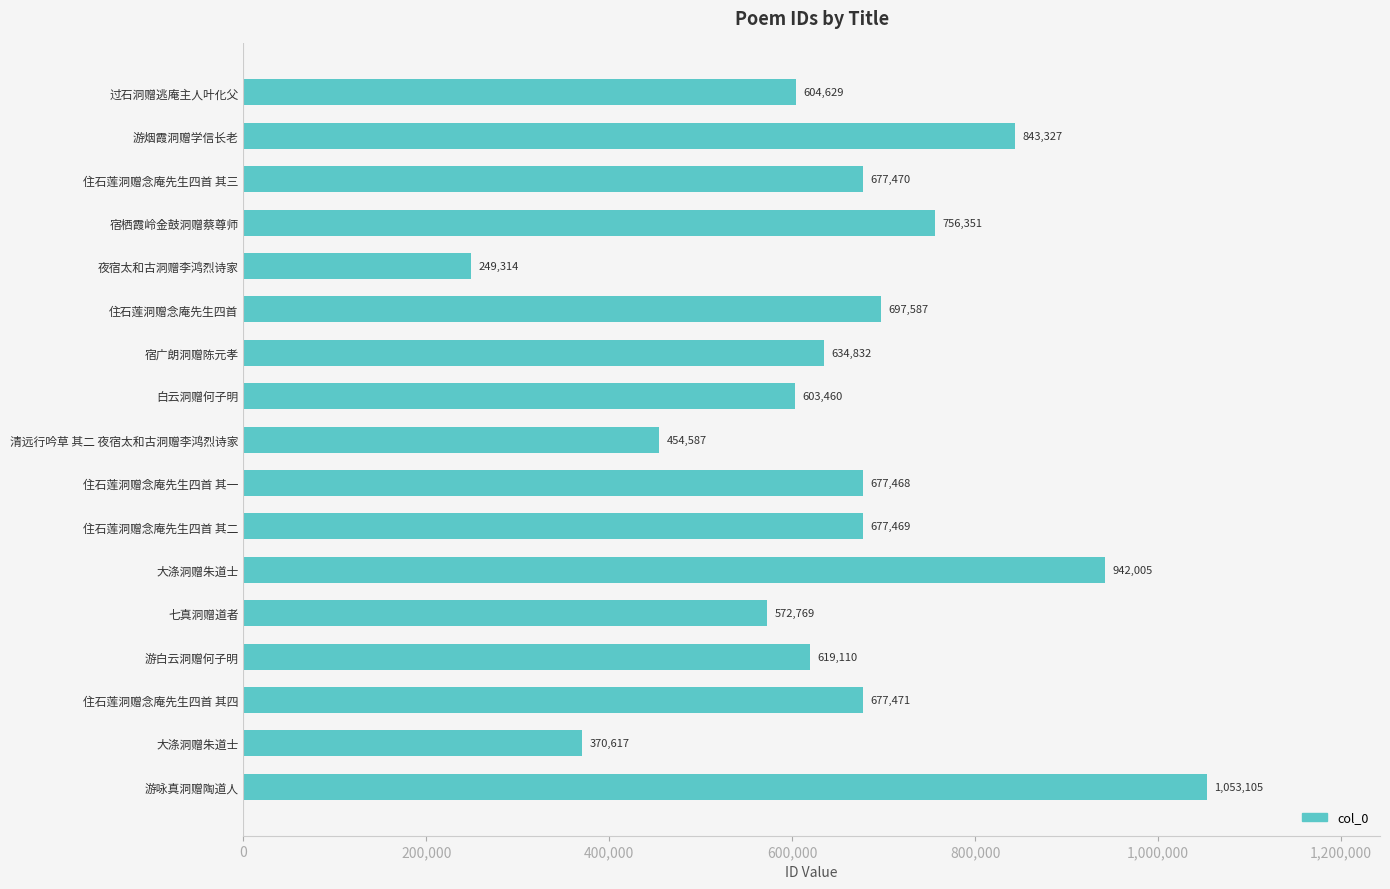

How many series are shown in this chart?

1